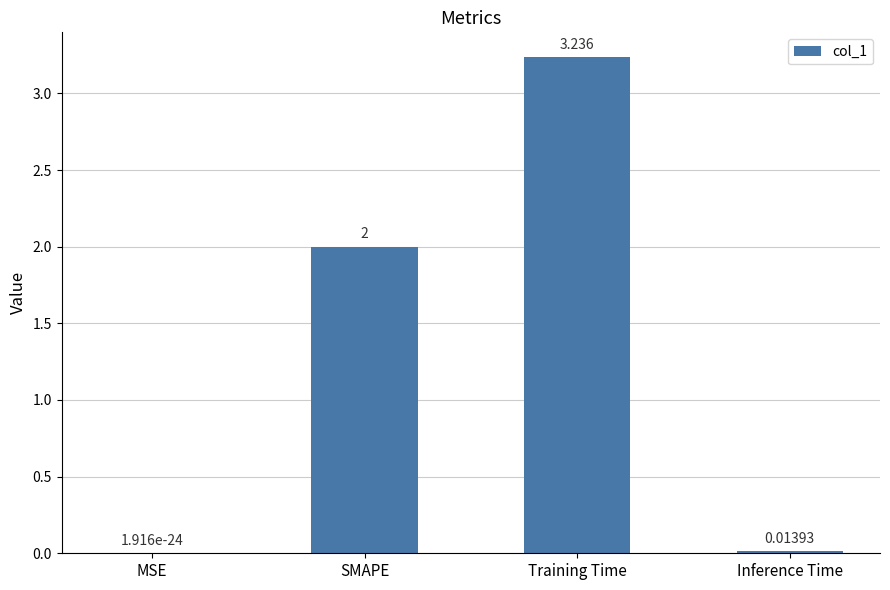

At which category does the chart reach its peak across all series?

Training Time